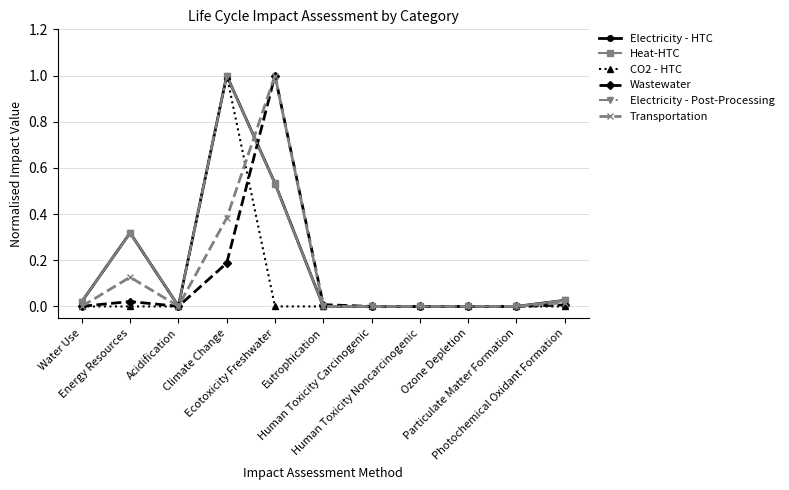

What is the highest value of the Transportation series?

1.0